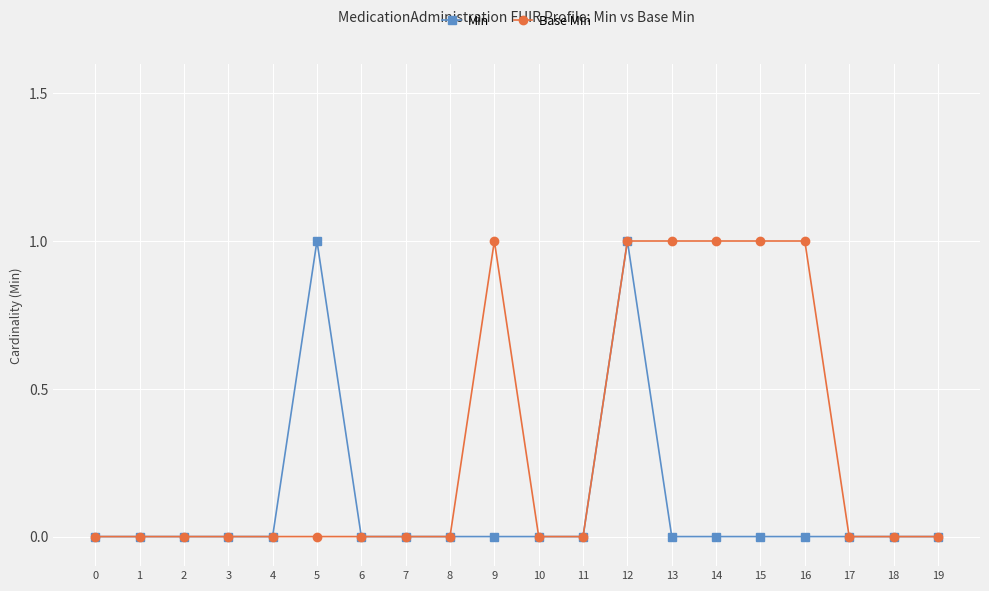

At which category is the sum across all series the highest?

12